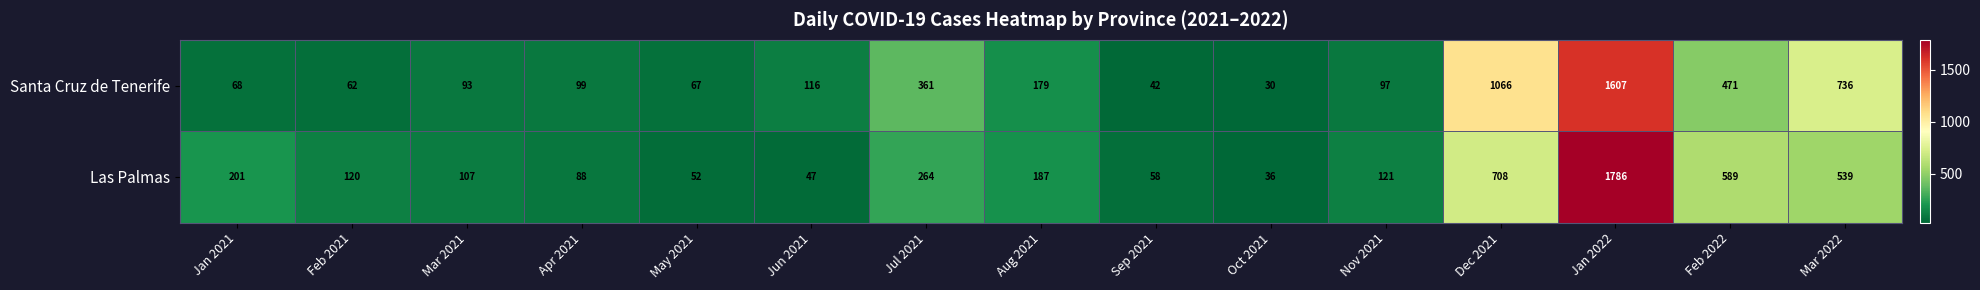

Is it true that Las Palmas equals 120 at Feb 2021?

True